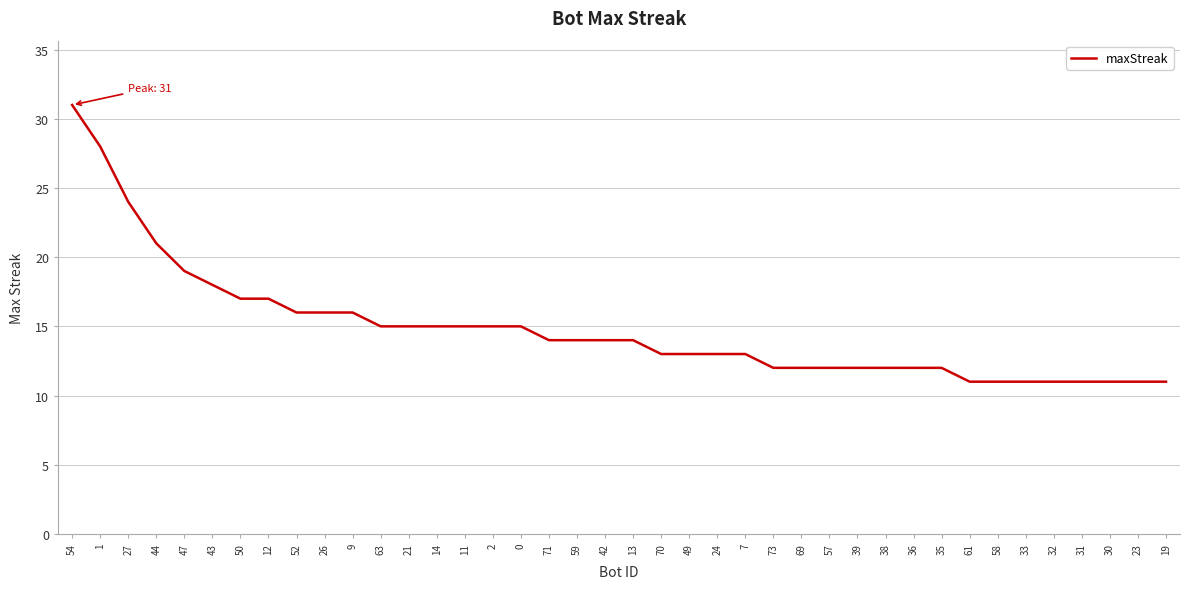

Is it true that the value at 52 is 16?

True